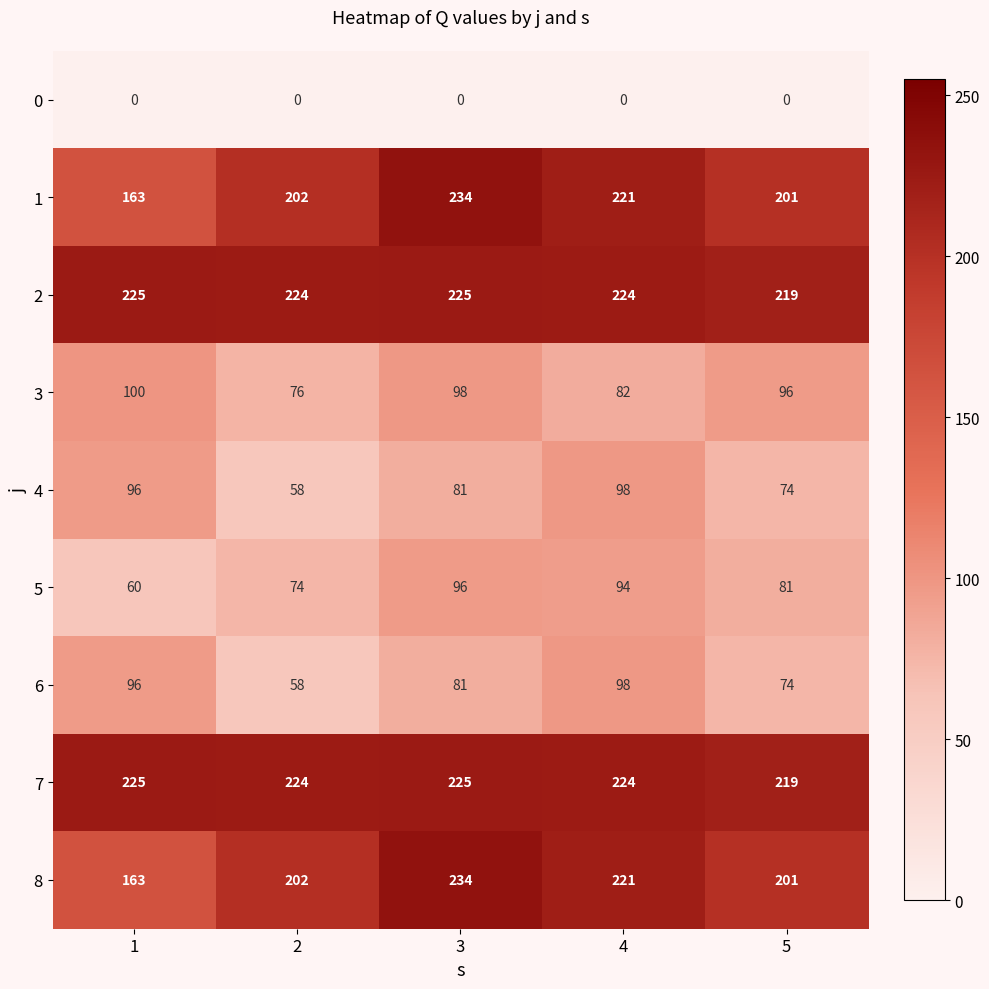

What is the spread (max minus min) of values at 1?

225